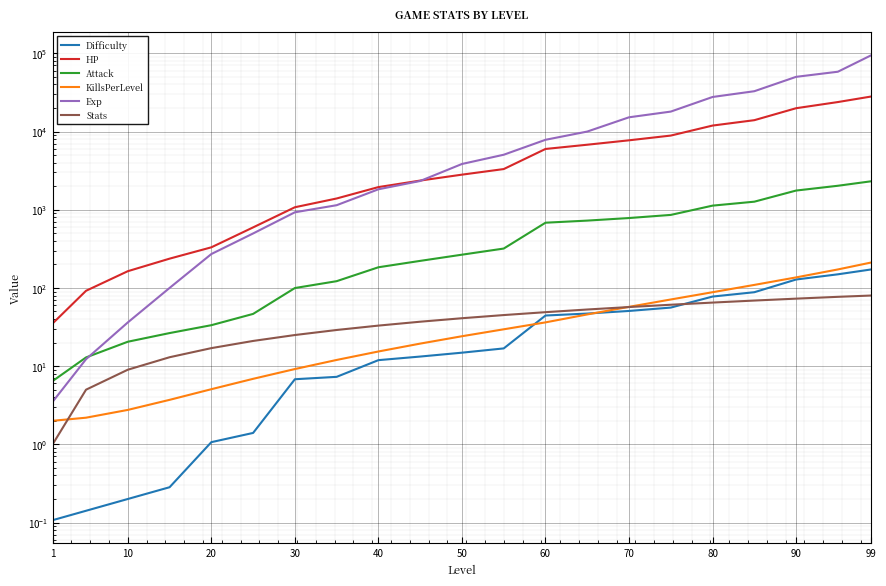

What are all the series names shown in the legend?

Difficulty, HP, Attack, KillsPerLevel, Exp, Stats